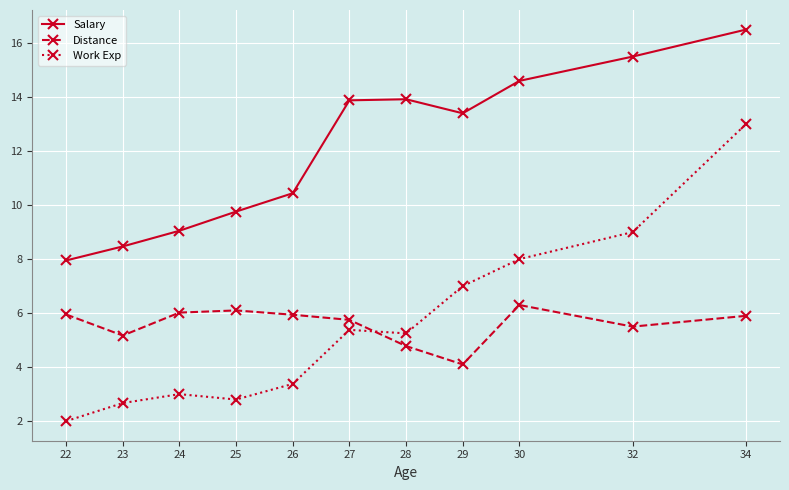

How many lines are shown in the chart?

3